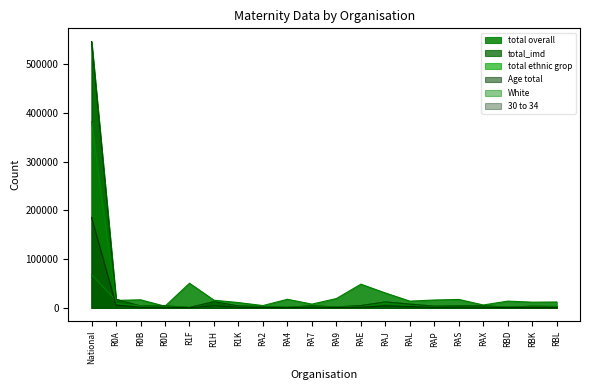

What is the total value across all series at RA9?

27660